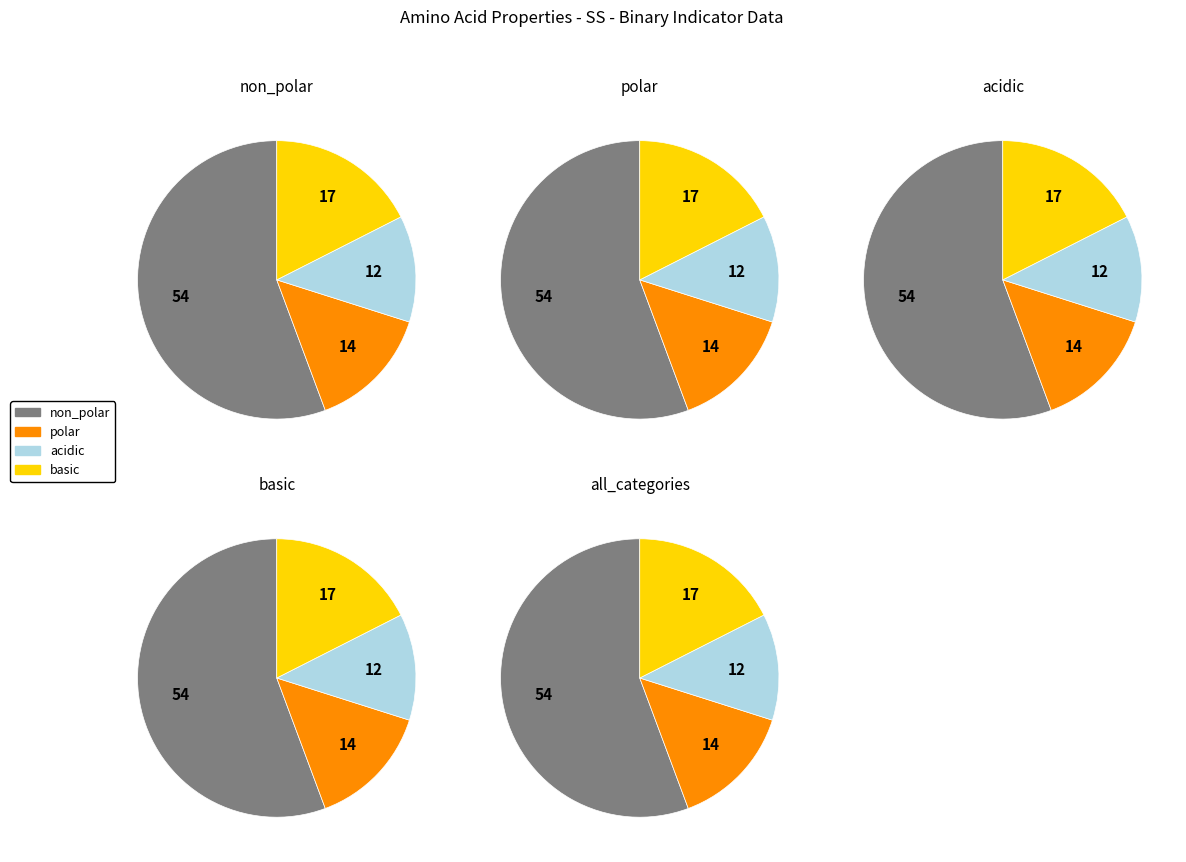

Which has a higher value, acidic or non_polar?

non_polar